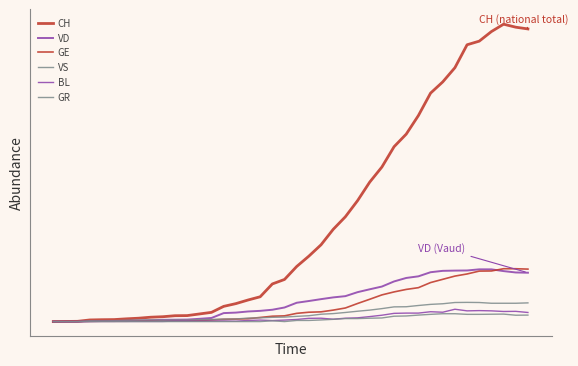

Is this an area chart (filled region under the line)?

No